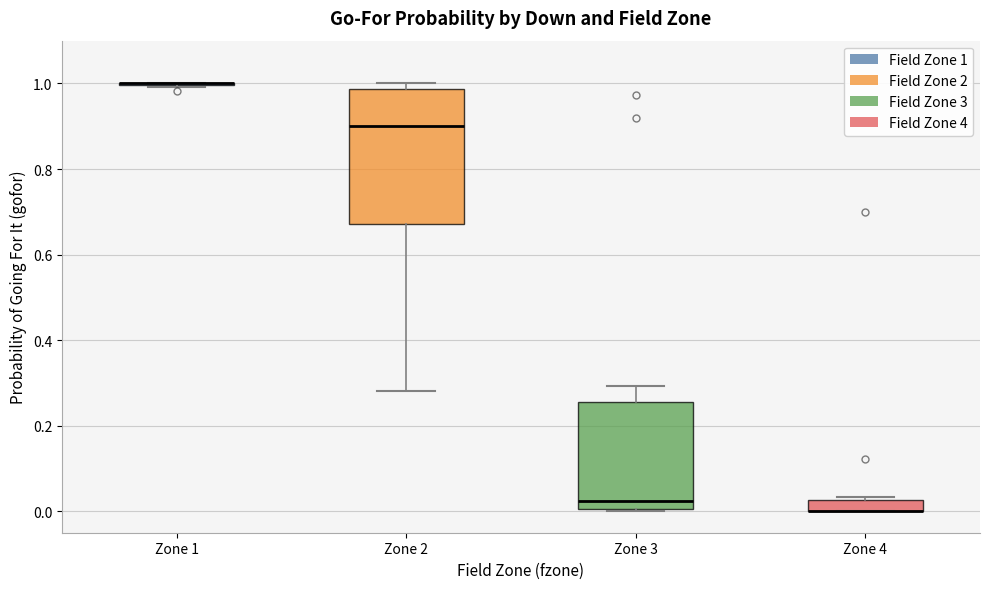

Where is the lower edge of the box for Zone 3 on the y-axis? The values are not printed on the chart, so give them approximately, as read against the axis.

0.00